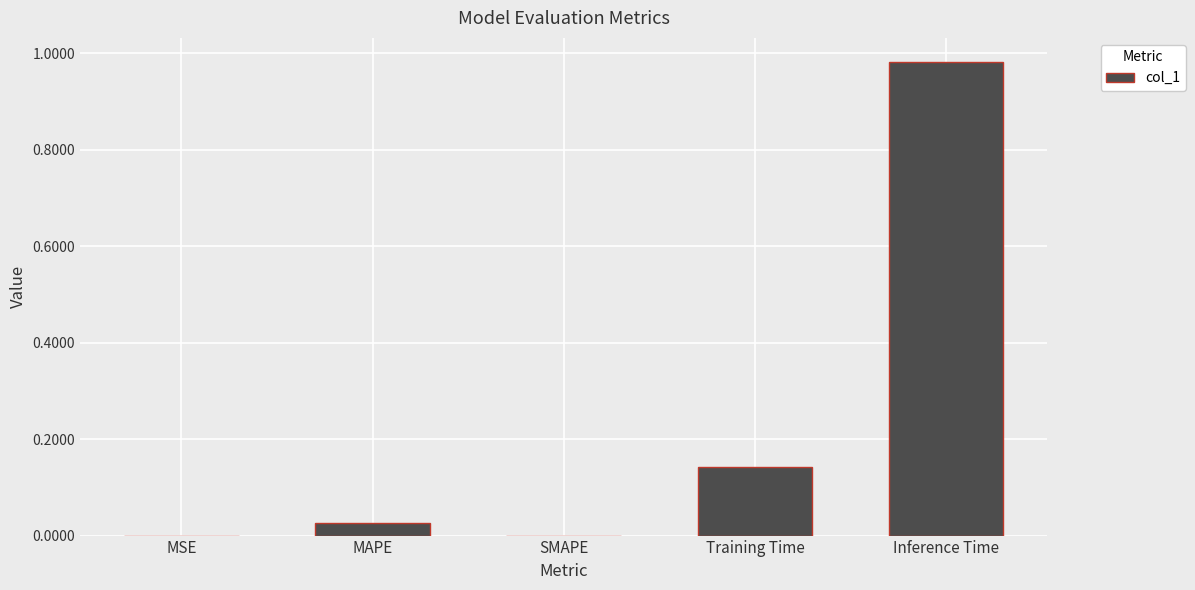

Which category has the highest value across all series?

Inference Time